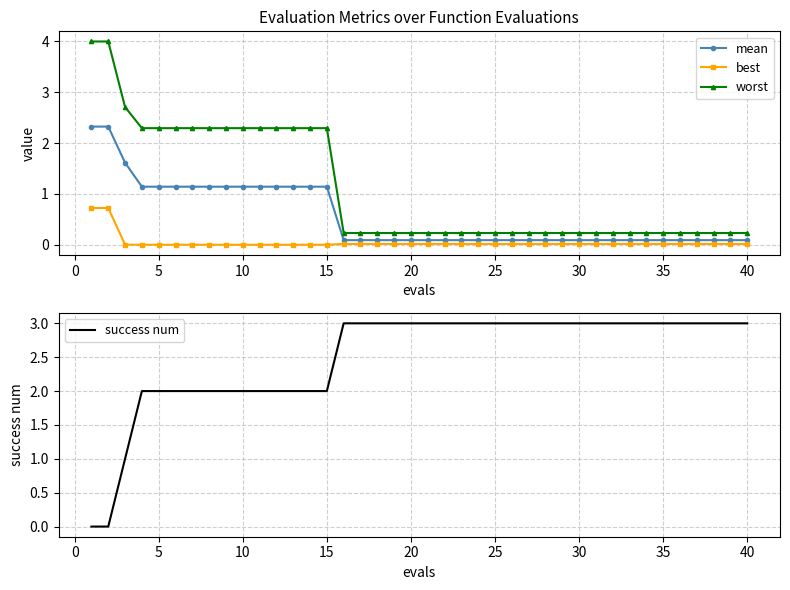

True or false: success num has a value of 1.0 at 15.

False